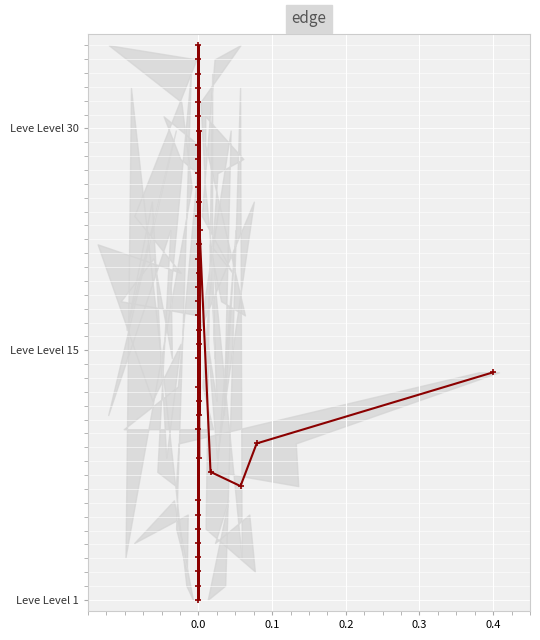

How many points are higher than both their immediate neighbors (excluding endpoints)?

12